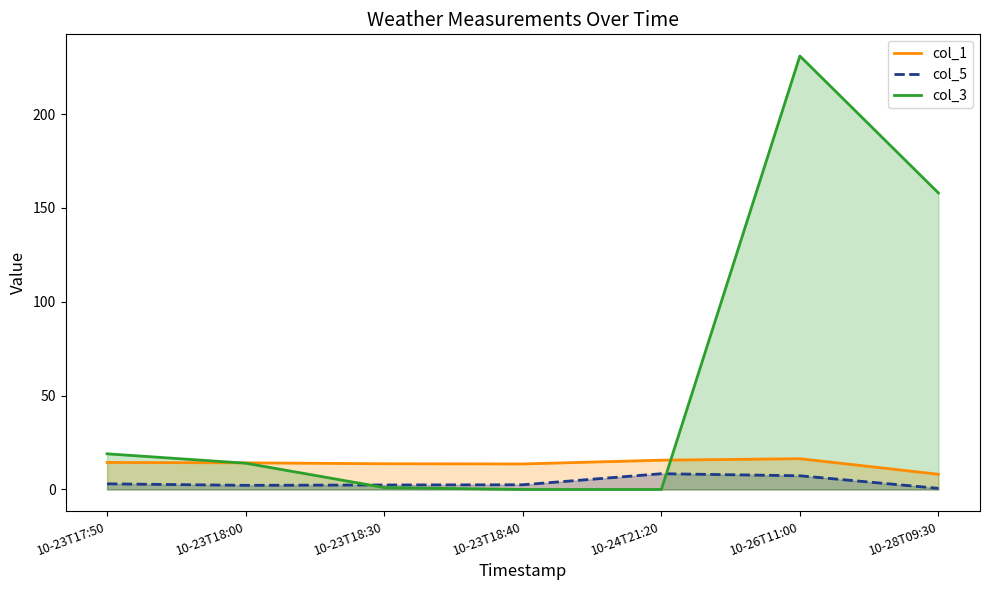

Between 10-26T11:00 and 10-23T18:30, which is larger?

10-26T11:00